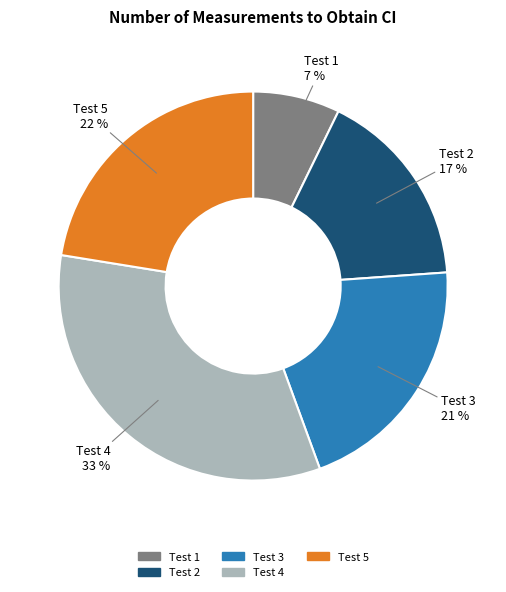

How many slices are in this pie chart?

5